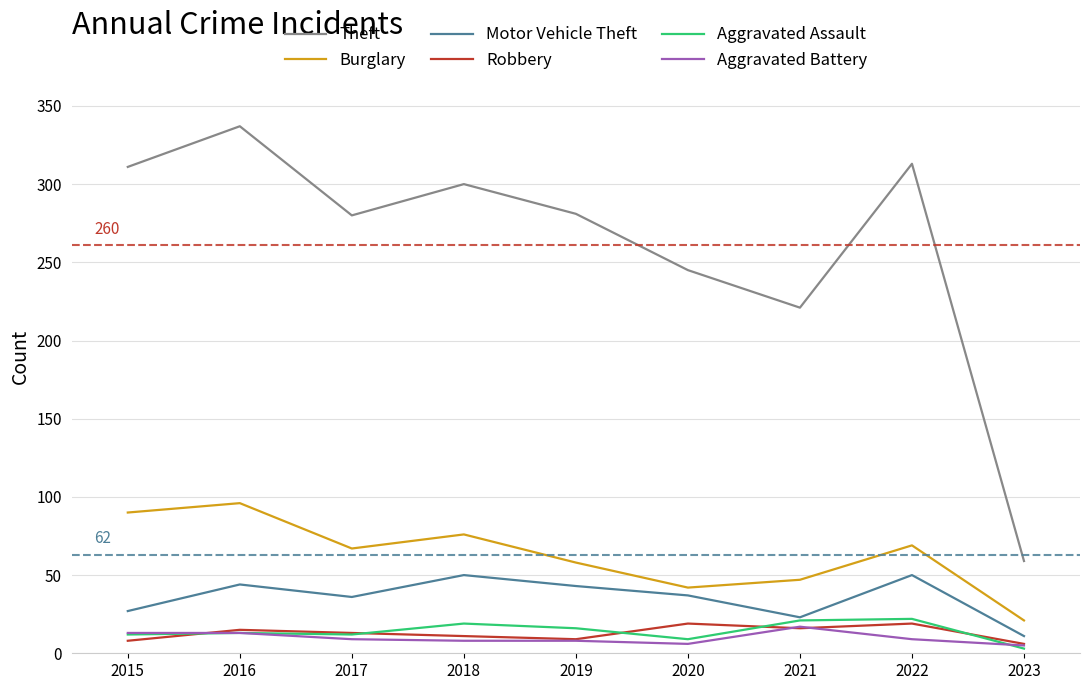

True or false: Aggravated Assault and Burglary intersect in this chart.

False